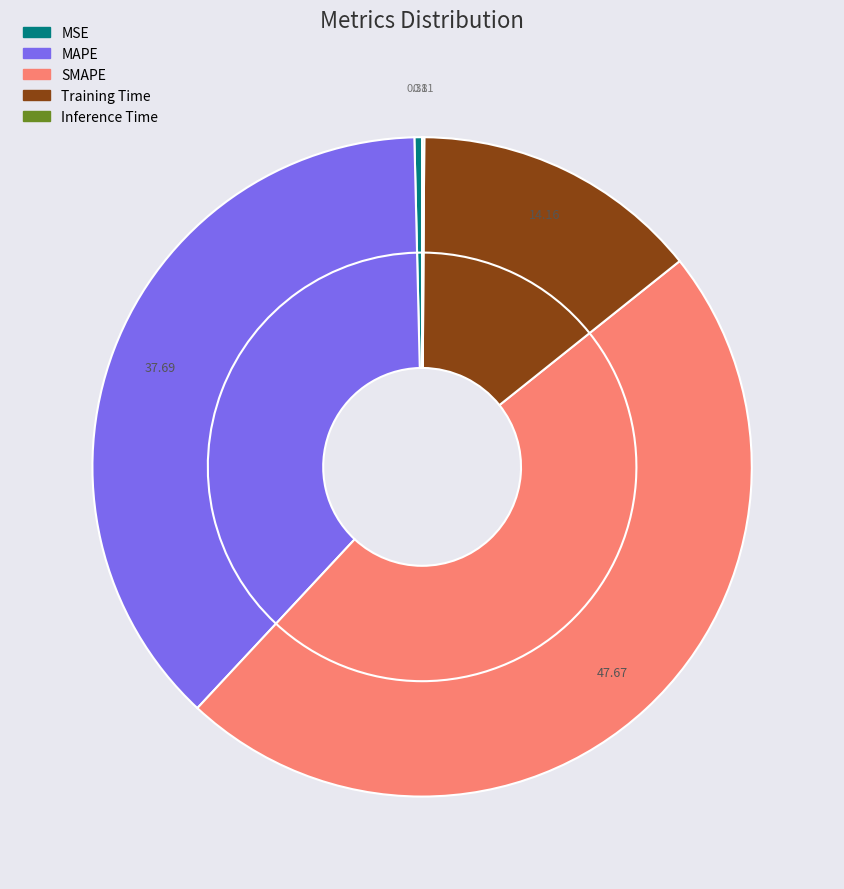

Rank the categories by value from lowest to highest.

Inference Time, MSE, Training Time, MAPE, SMAPE